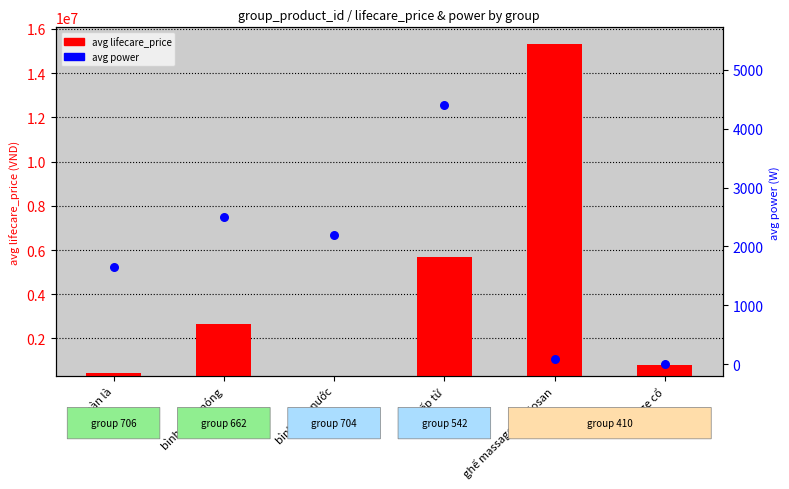

What is the total value across all series at bếp từ?

5676400